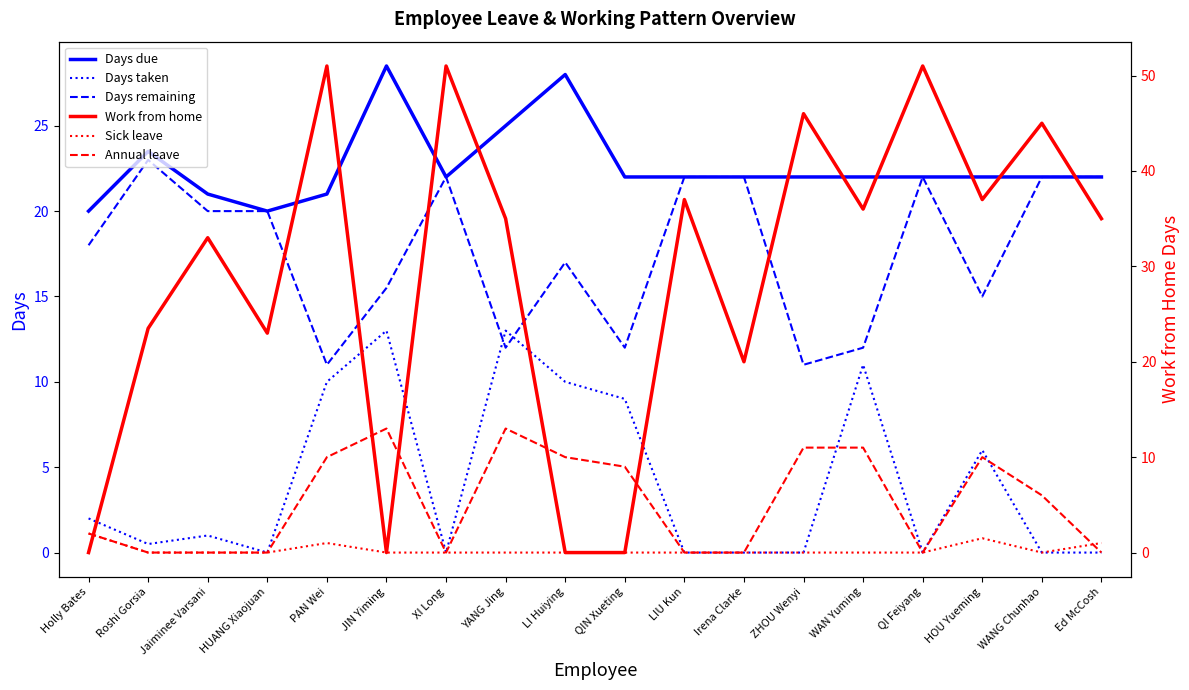

Between Irena Clarke and WANG Chunhao, which series saw the biggest shift?

Work from home